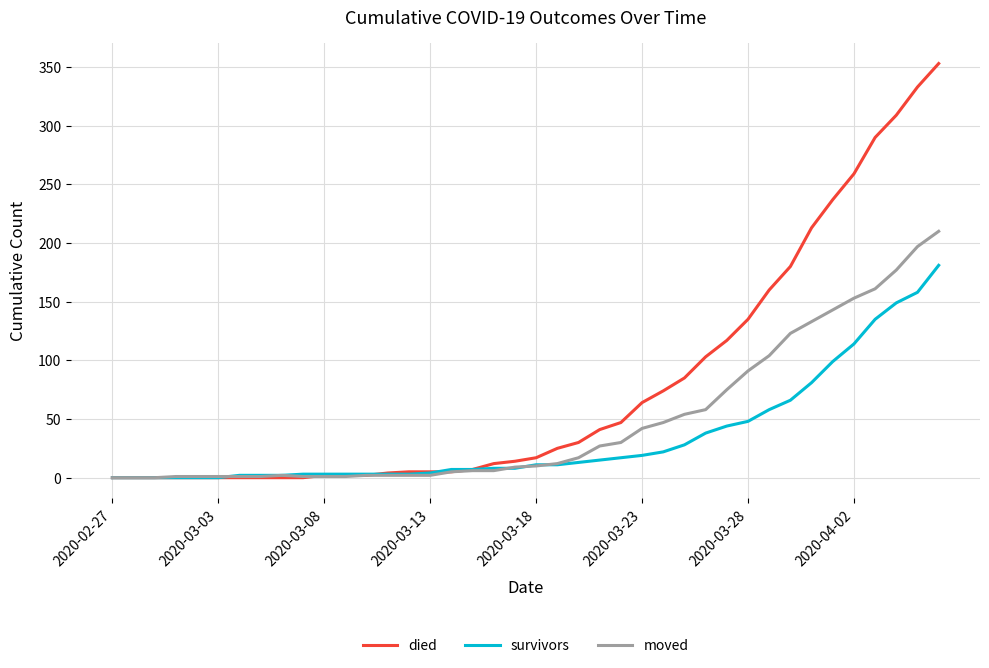

List the series in order of their overall mean, lowest first.

survivors, moved, died